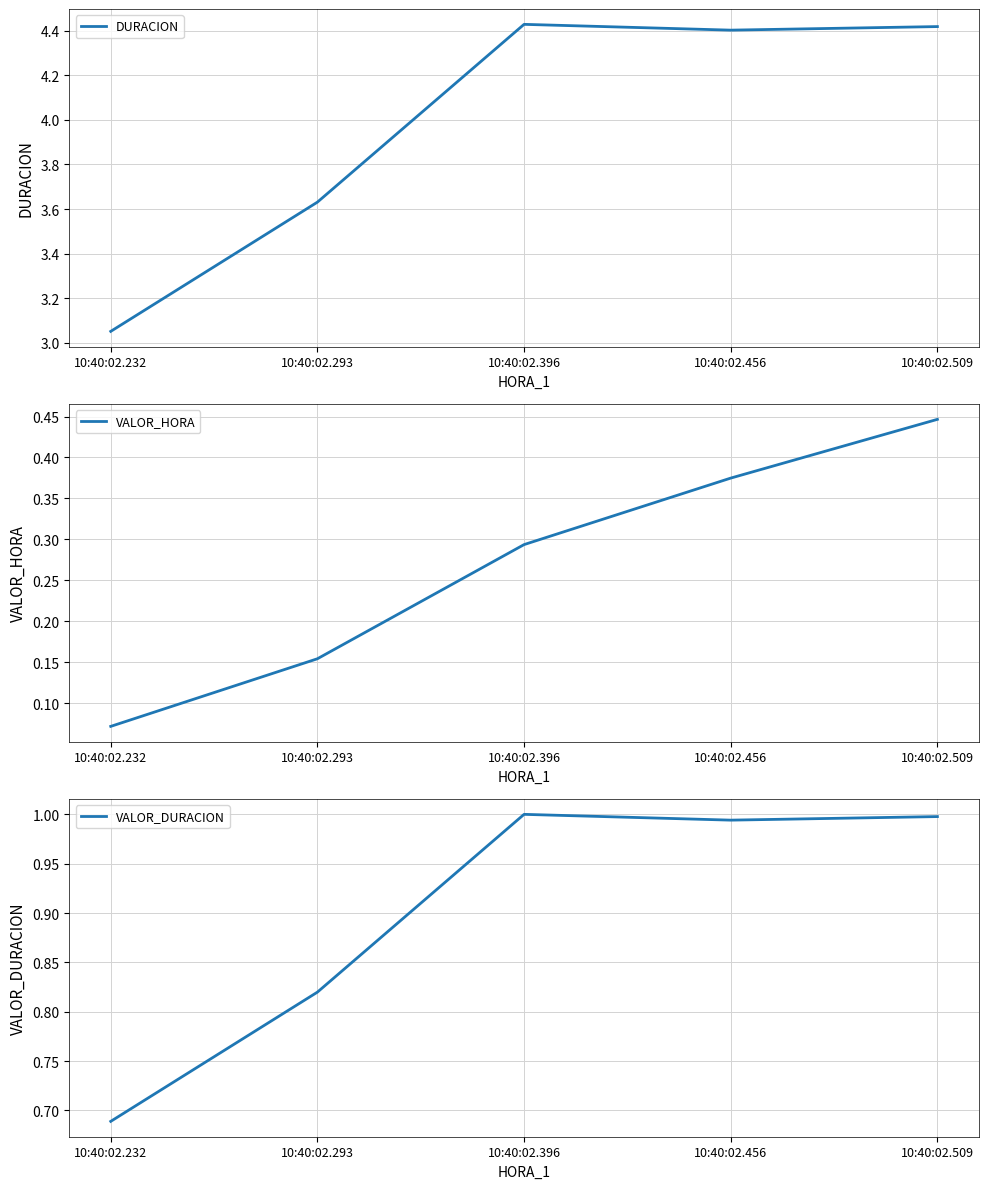

Which has a higher value, 10:40:02.232 or 10:40:02.509?

10:40:02.509